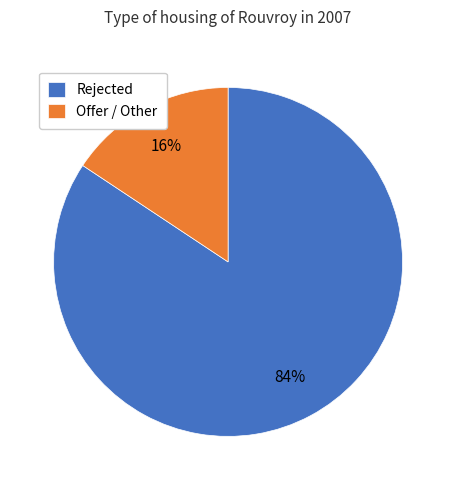

Which category has the biggest portion of the pie?

Rejected